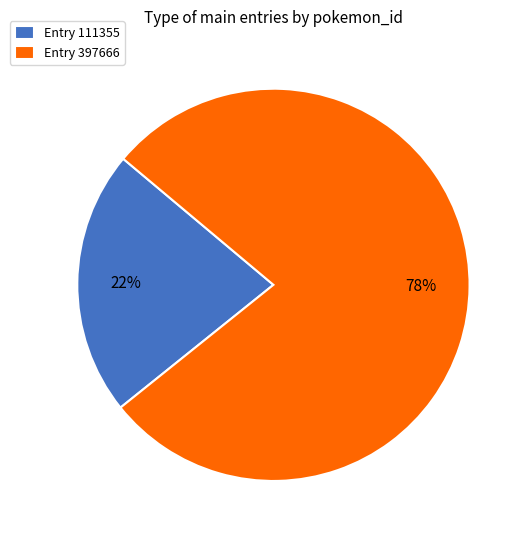

Which category has the smallest portion of the pie?

Entry 111355